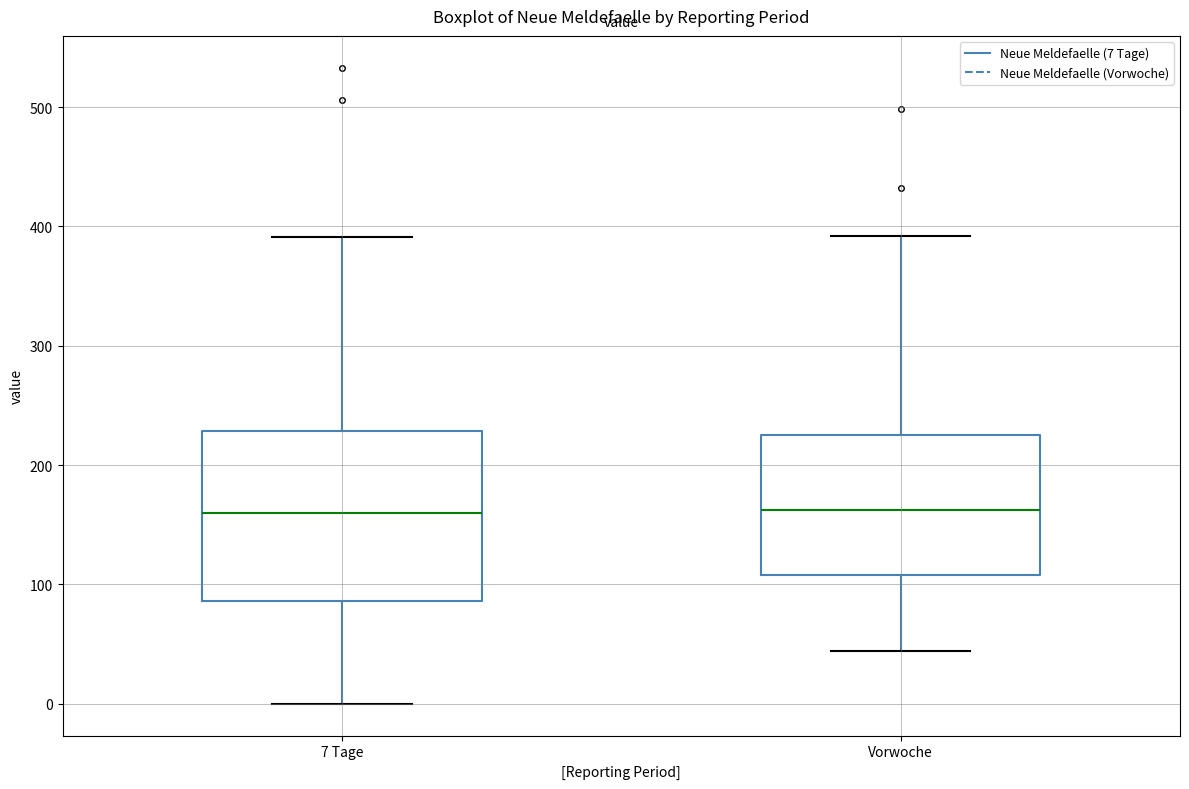

Reading left to right, read every box against the y-axis: the position of its median line, the range the box covers, and the ends of its whiskers. The values are not printed on the chart, so give them approximately, as read against the axis.

7 Tage: median 160, box 90 to 230, whiskers 0 to 390
Vorwoche: median 160, box 110 to 230, whiskers 40 to 390